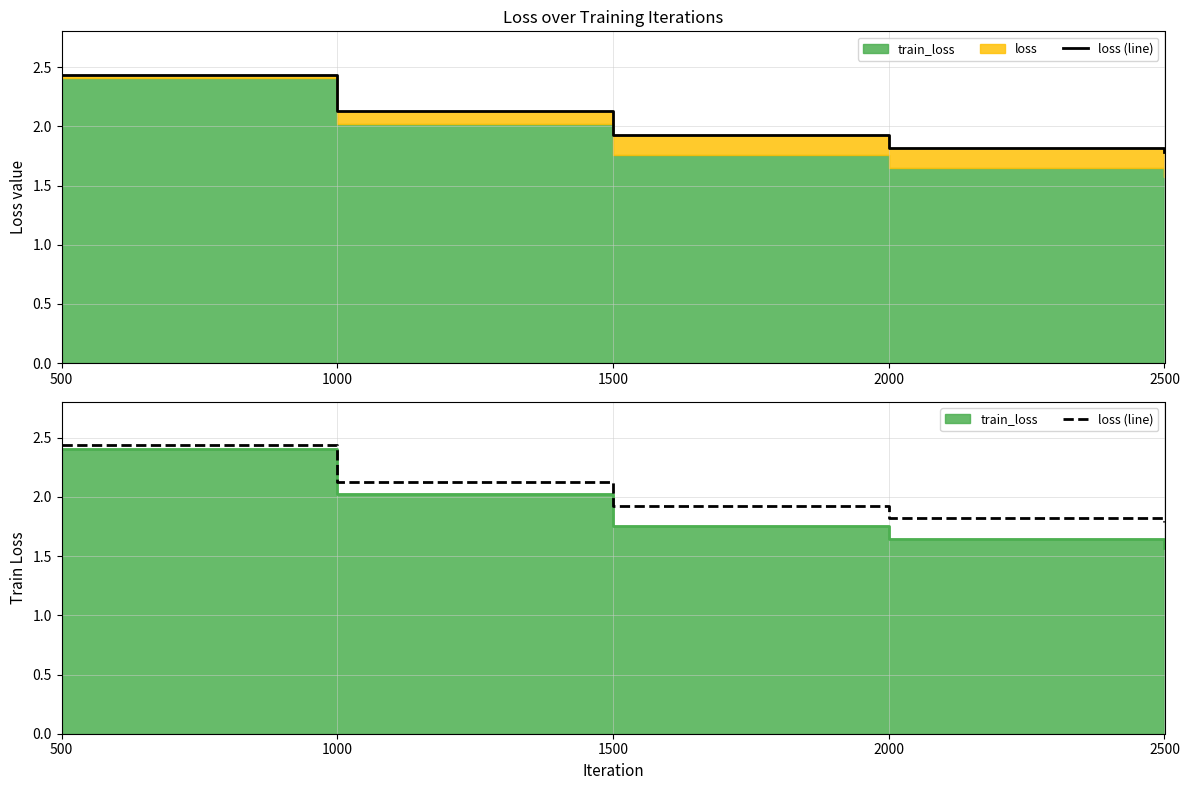

Reading left to right, extract all data points from this chart.

2.4	2.1	1.9	1.8	1.8